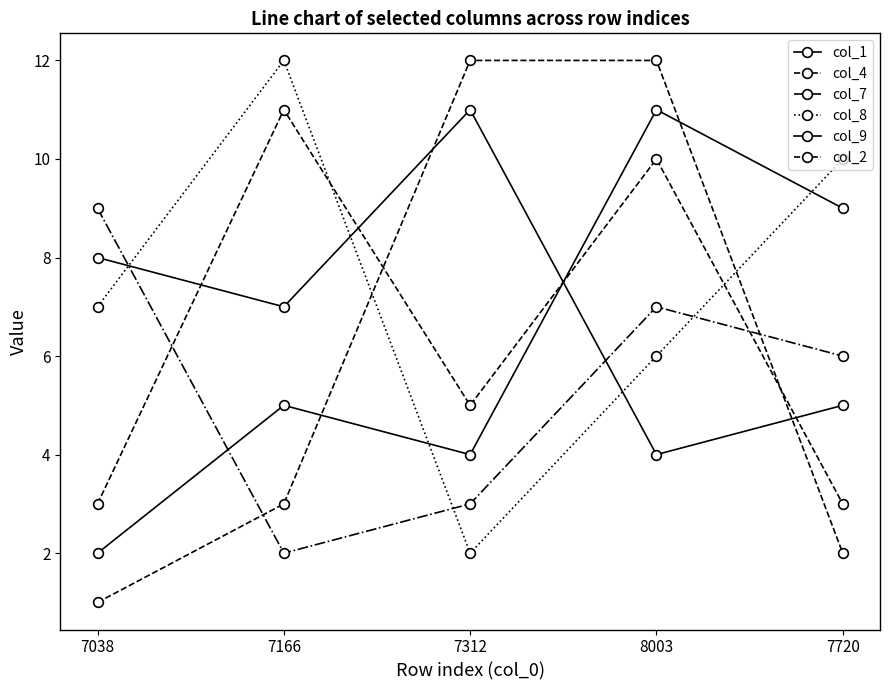

List the labels in order of col_9 value, largest first.

8003, 7720, 7166, 7312, 7038